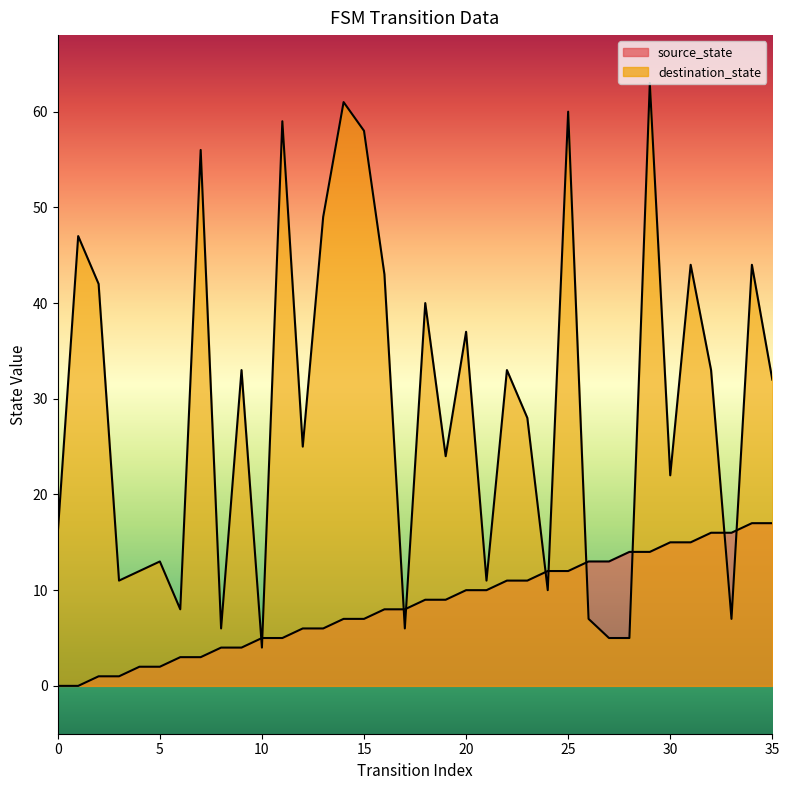

Reading left to right, transcribe all the data shown in this chart.

source_state: 0	0	1	1	2	2	3	3	4	4	5	5	6	6	7	7	8	8	9	9	10	10	11	11	12	12	13	13	14	14	15	15	16	16	17	17
destination_state: 16	47	42	11	12	13	8	56	6	33	4	59	25	49	61	58	43	6	40	24	37	11	33	28	10	60	7	5	5	63	22	44	33	7	44	32